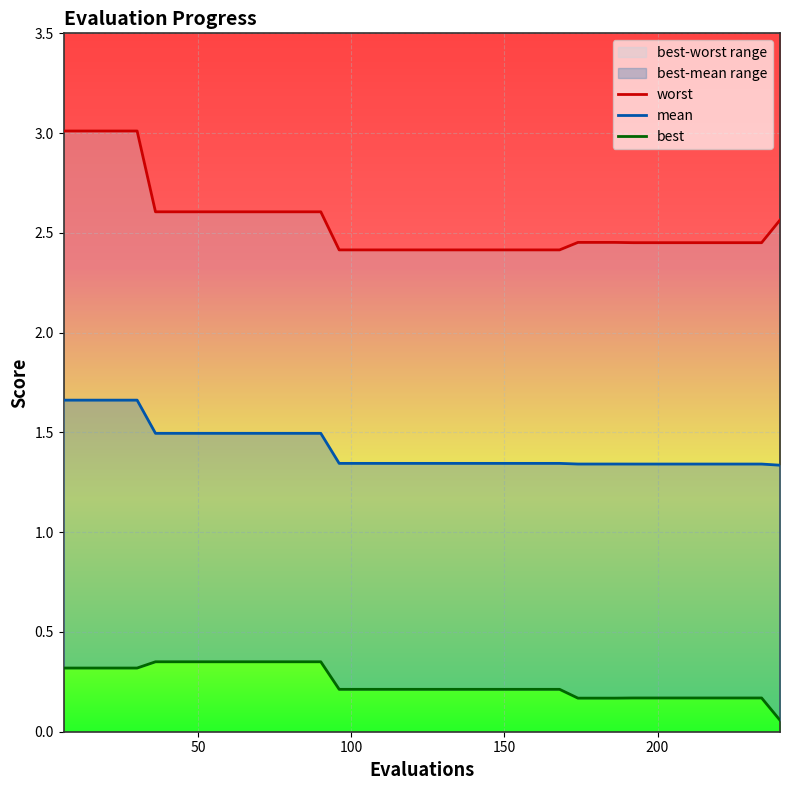

At 150, list the series in order from largest to smallest.

worst, mean, best